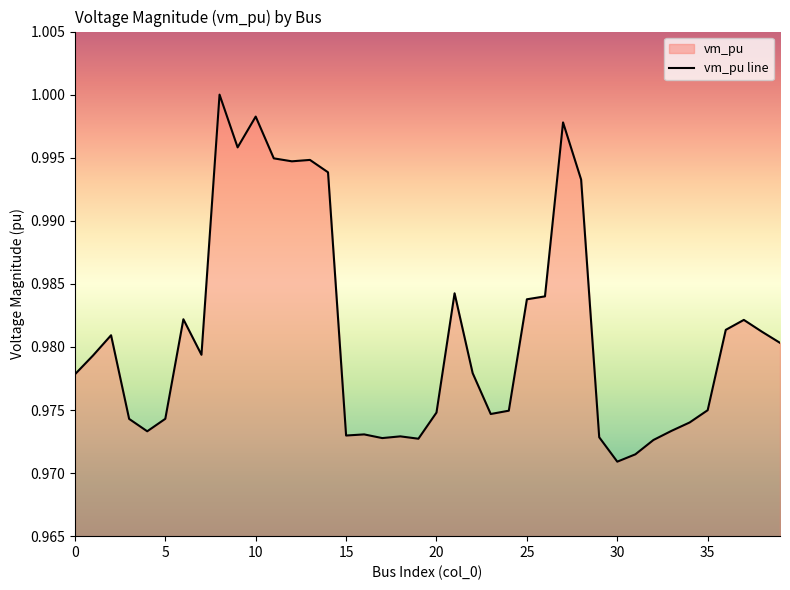

The chart shows a value of 1.3 at 27. True or false?

False